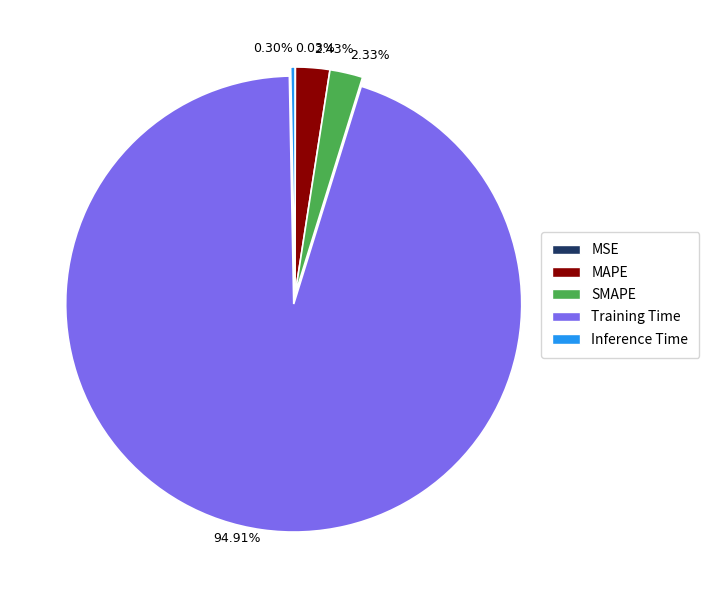

Does any single category account for the majority?

Yes